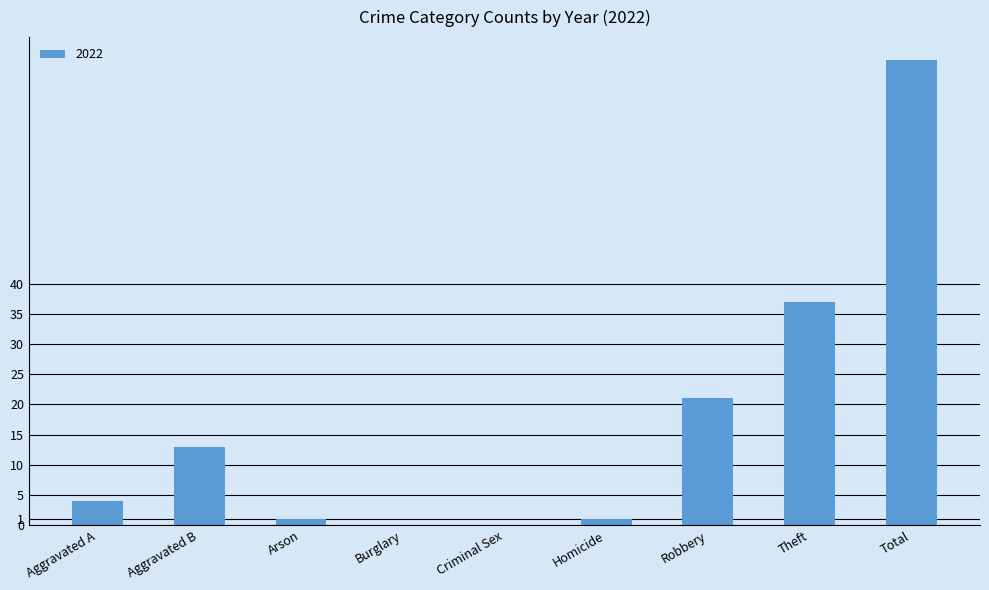

What is the change in value from Aggravated B to Total?

+64